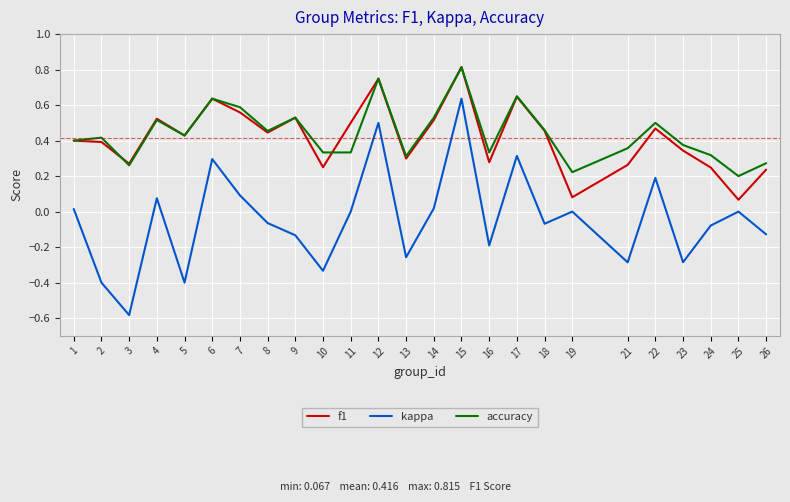

At which label does f1 reach its peak?

15